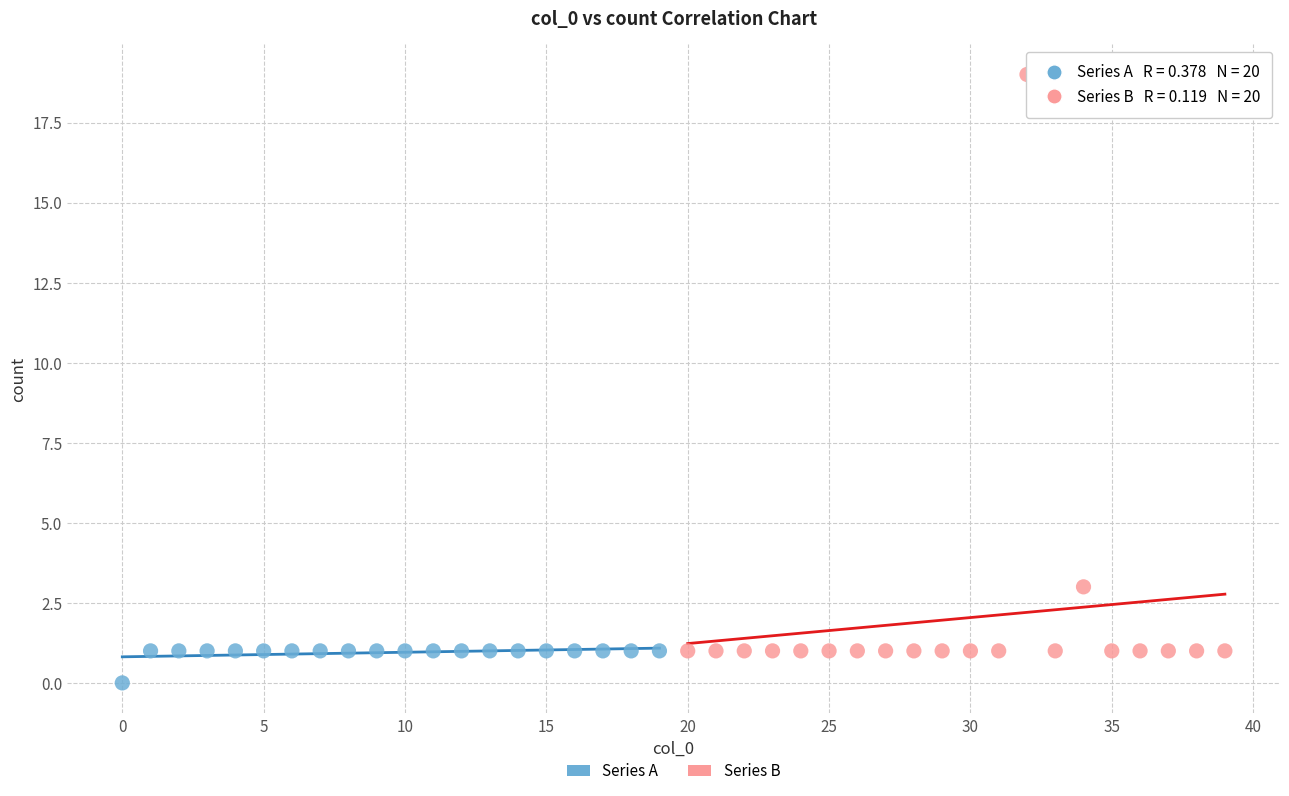

Which series has the largest Y range (max minus min)?

Series B